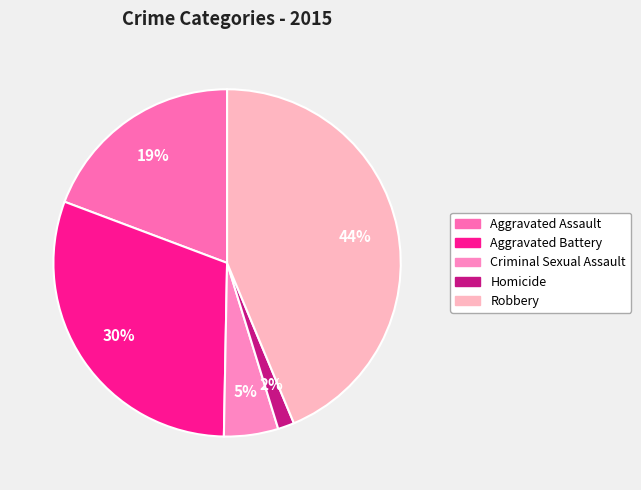

What is the change in value from Homicide to Robbery?

+359